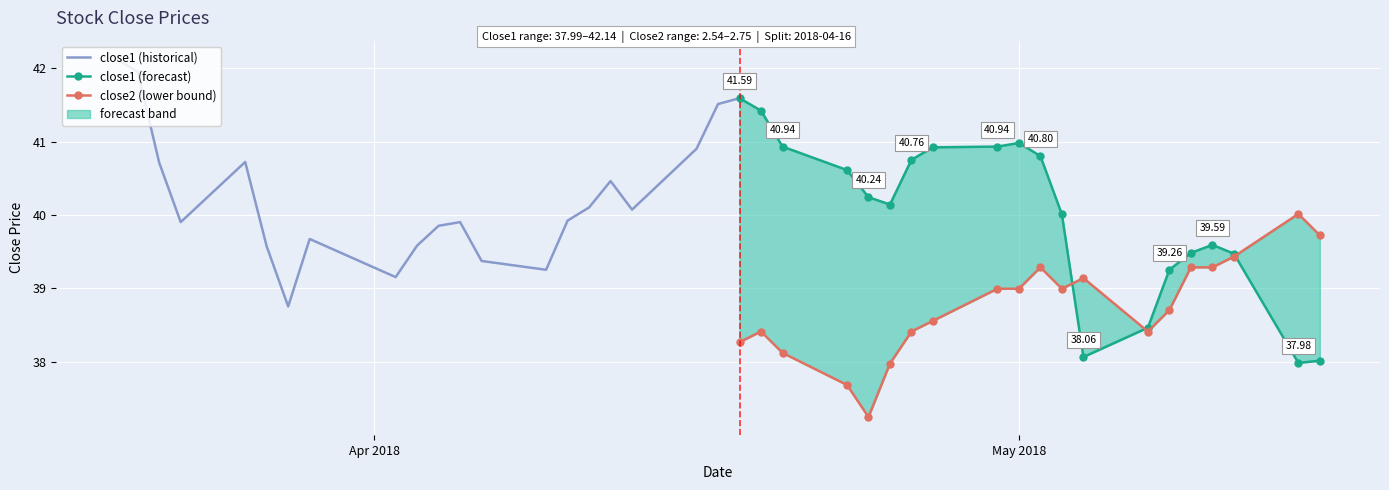

Which category has the highest value across all series?

close1